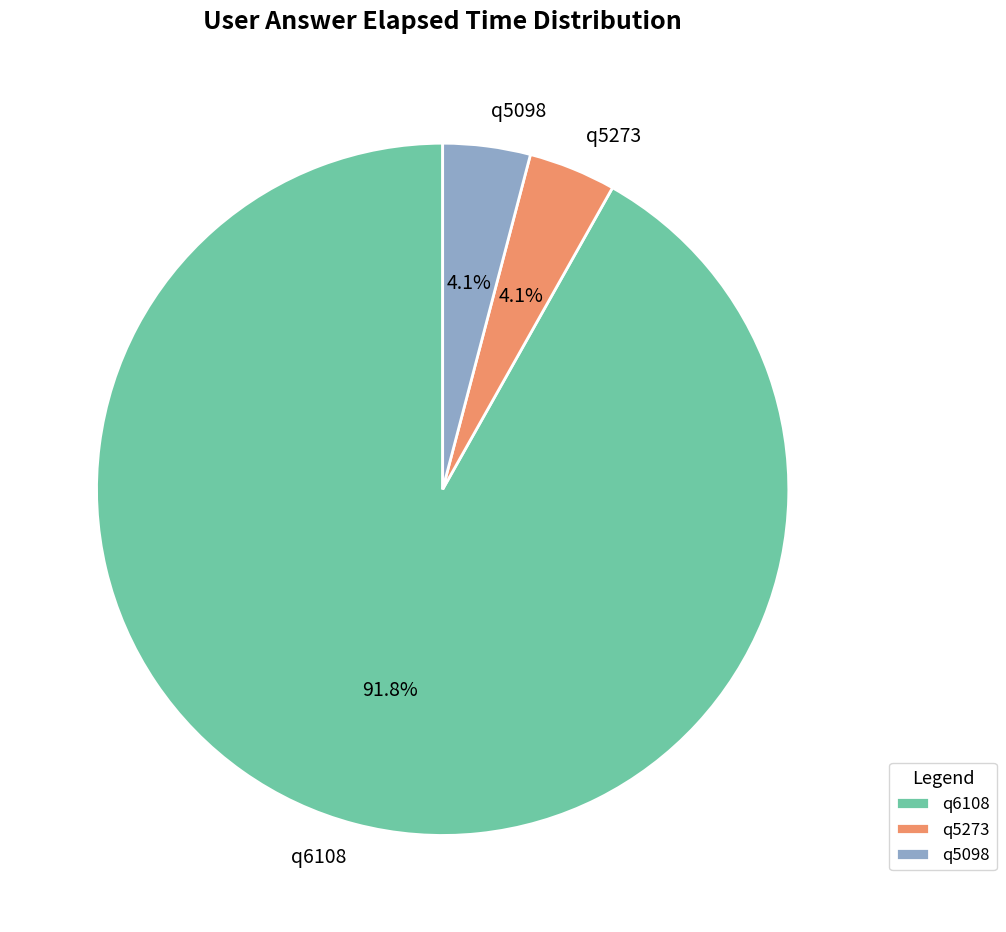

Is q6108 the majority of the pie?

Yes